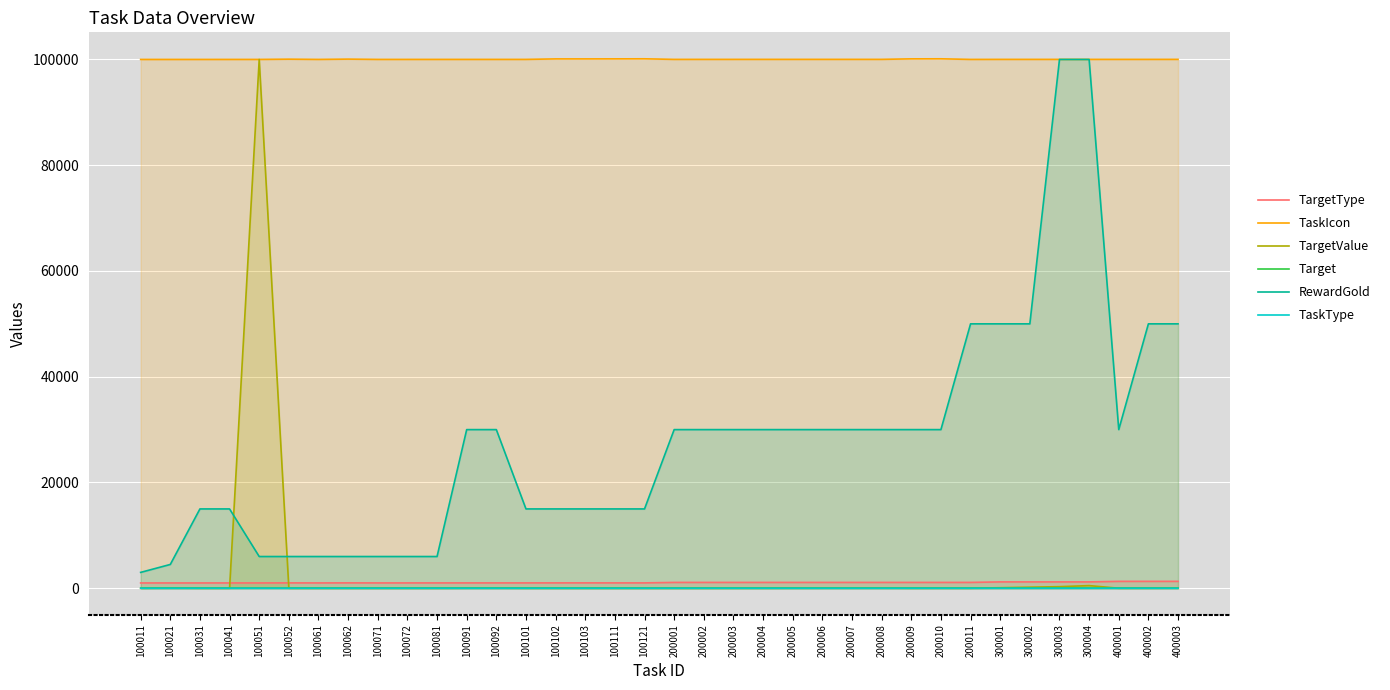

True or false: TargetValue has more than 0 interior local peaks.

True